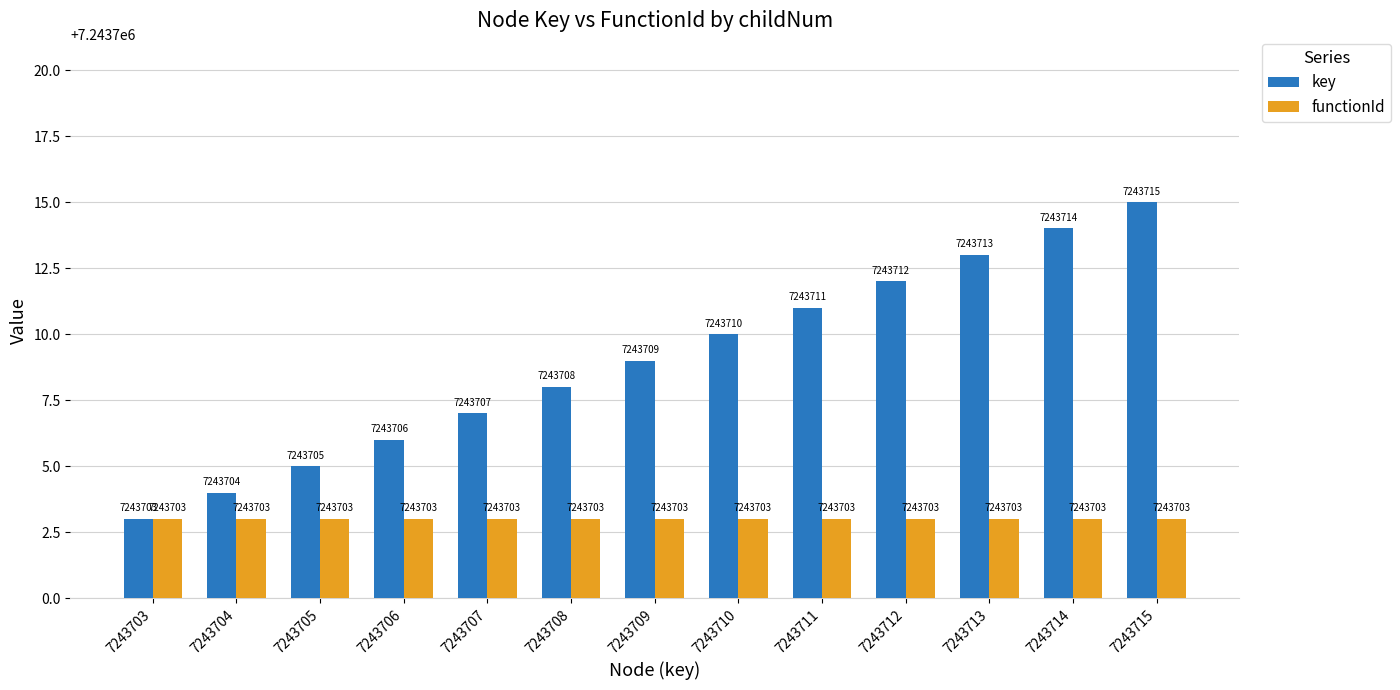

At which label does key reach its peak?

7243715